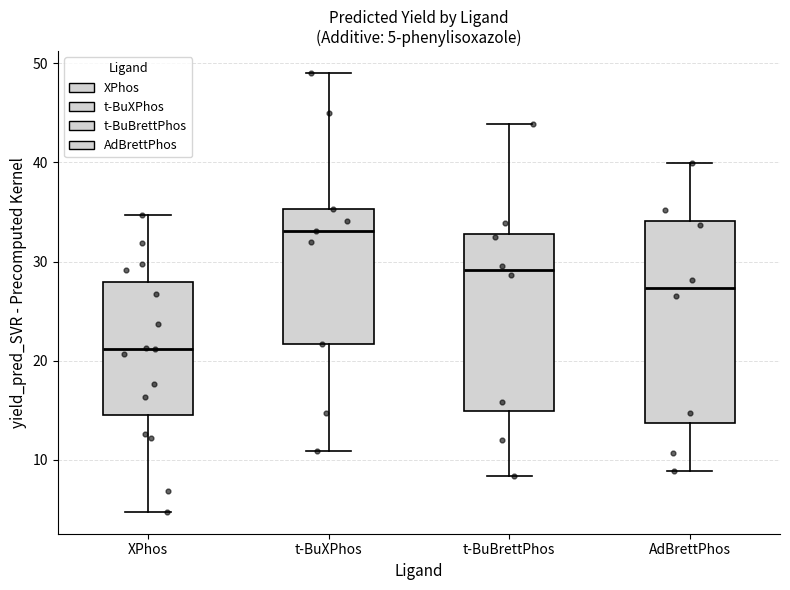

Comparing the boxes themselves (not the whiskers), which one is the tallest?

AdBrettPhos